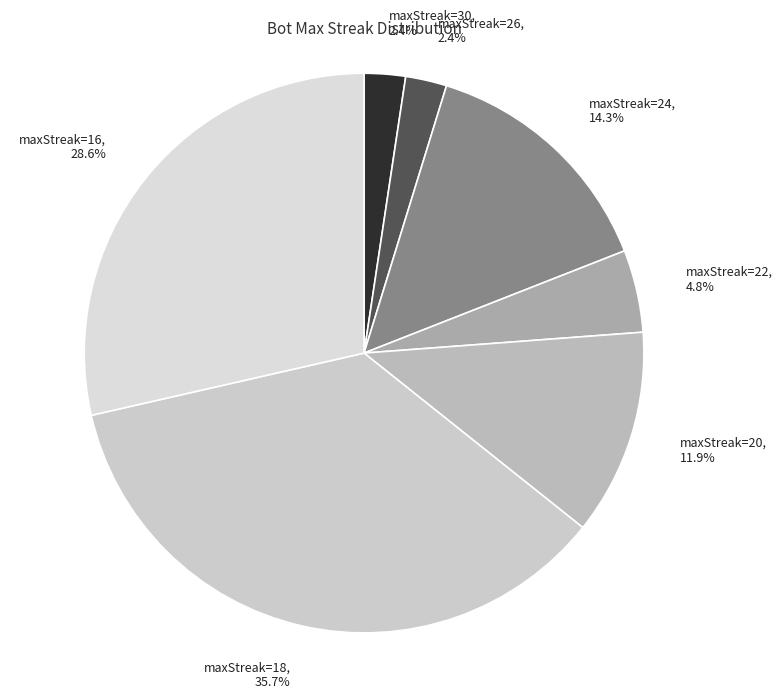

Between maxStreak=18 and maxStreak=16, which is larger?

maxStreak=18